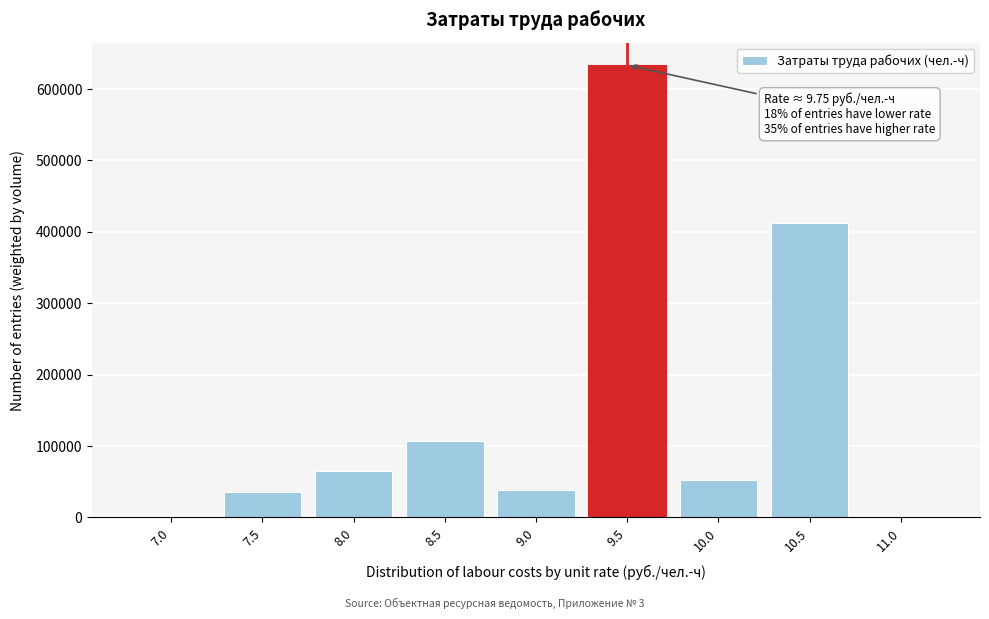

Between 9.5 and 8.0, which is larger?

9.5